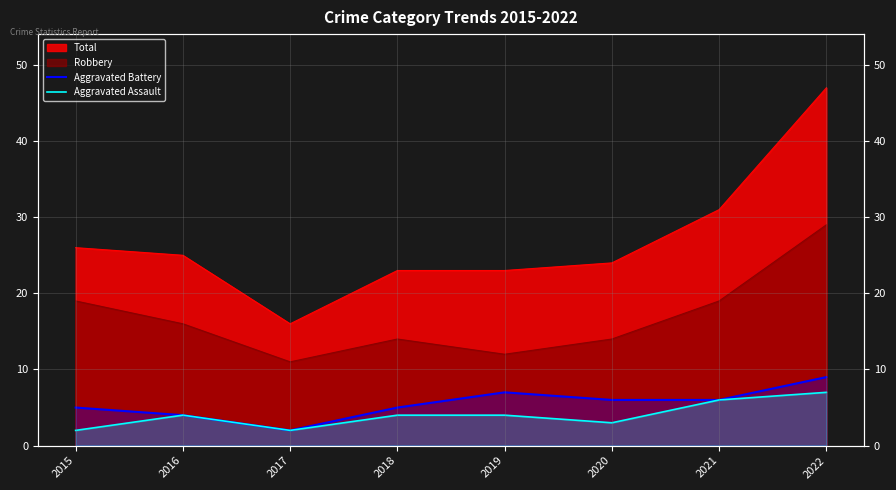

True or false: Aggravated Assault and Aggravated Battery cross at least once.

False